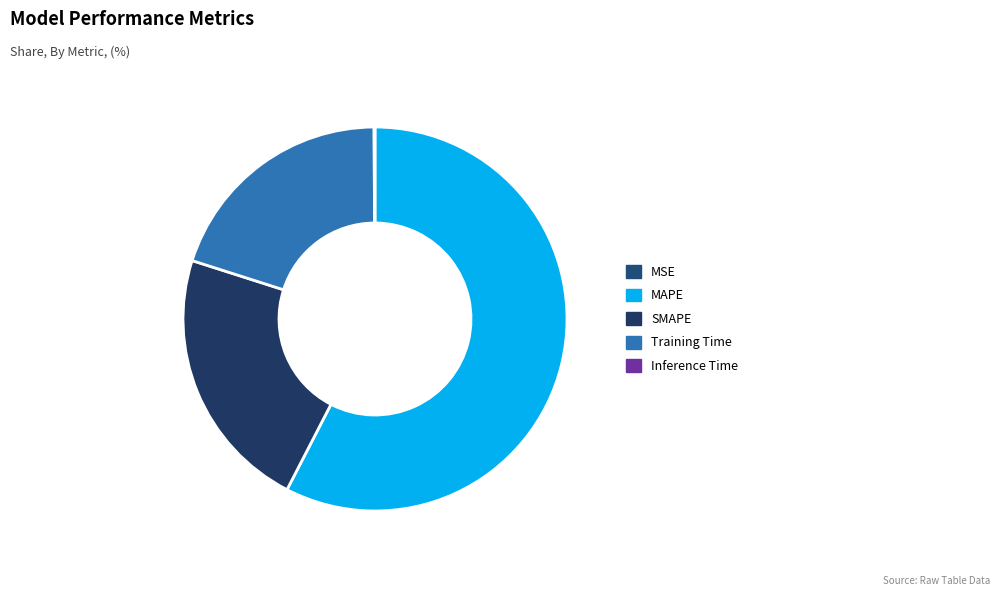

True or false: MSE accounts for 1% of the total.

False